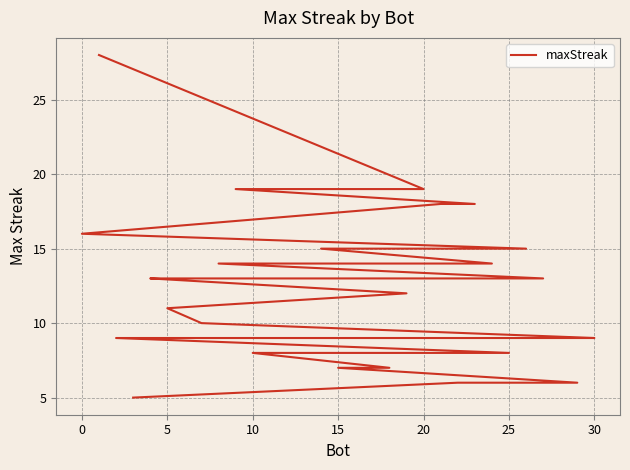

The chart shows a value of 8 at 29. True or false?

False